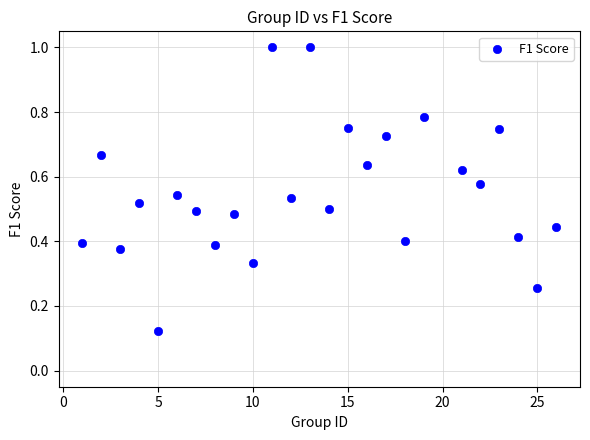

What is the range of Y values (max minus min)?

0.9